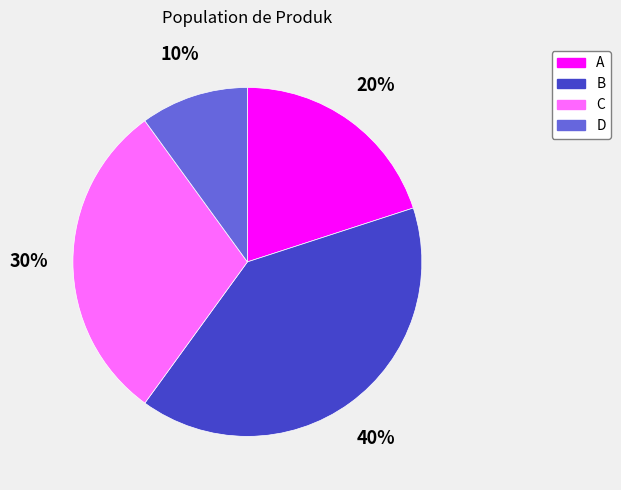

To the nearest percent, what percentage of the pie is D?

10%